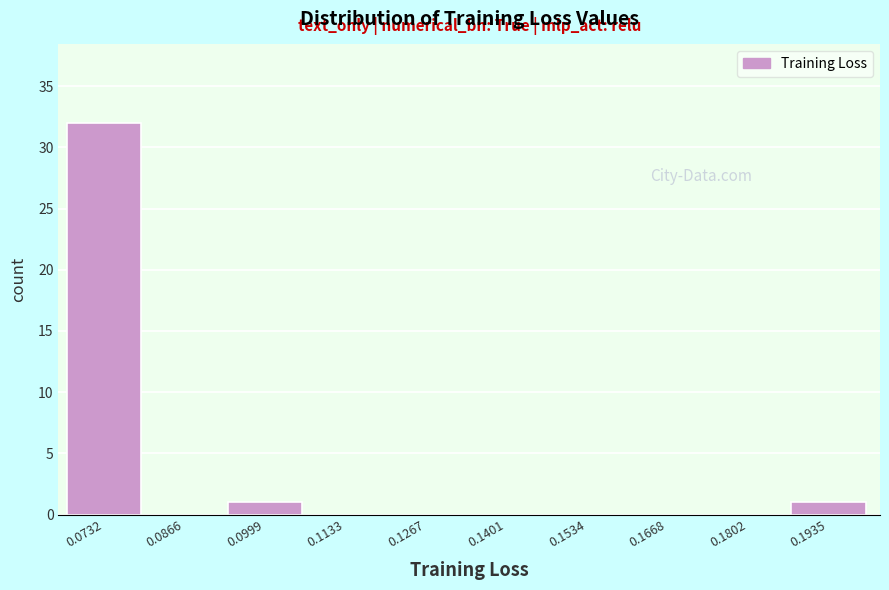

Reading left to right, what are all the values shown in this chart?

0.0732=32	0.0866=0	0.0999=1	0.1133=0	0.1267=0	0.1401=0	0.1534=0	0.1668=0	0.1802=0	0.1935=1